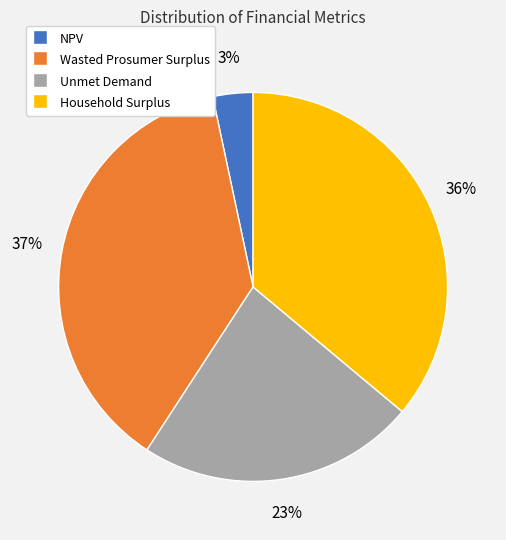

Do Unmet Demand and NPV together represent more than half of the pie?

No